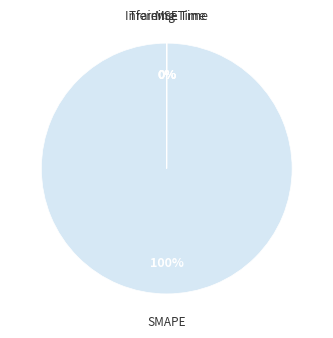

True or false: SMAPE accounts for 93% of the total.

False